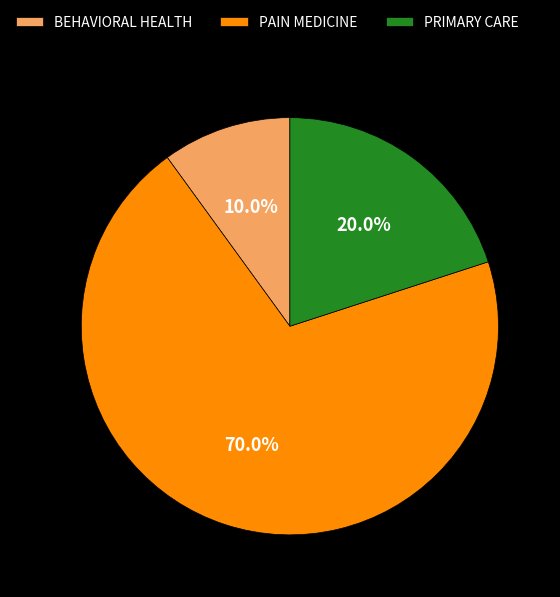

To the nearest percent, what portion does PRIMARY CARE represent?

20%